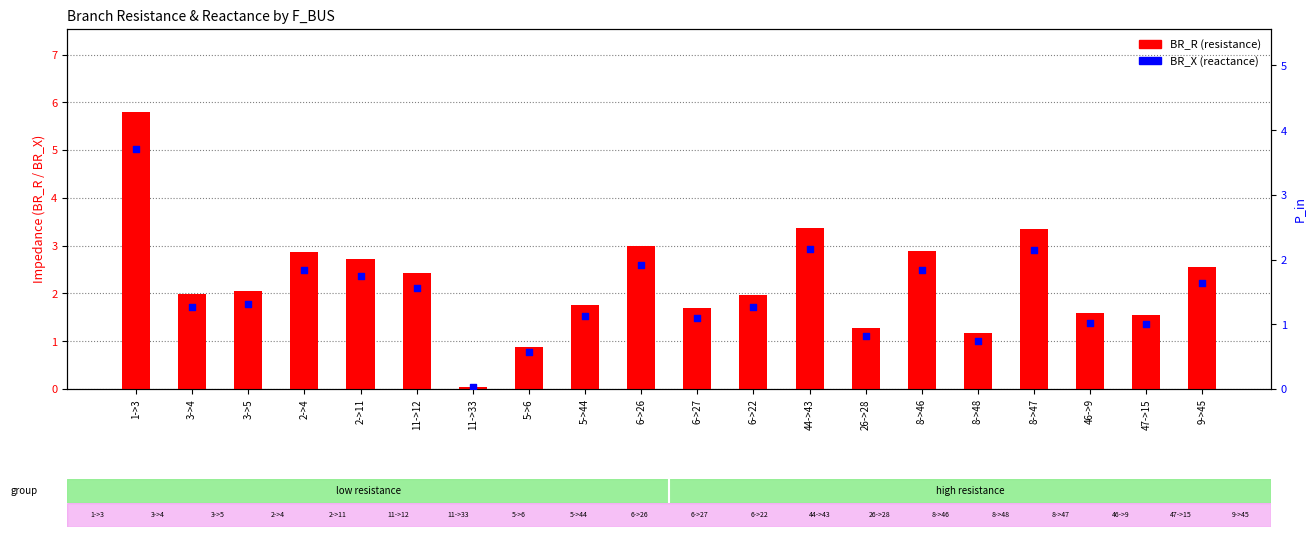

Which series has the largest Y range (max minus min)?

BR_R